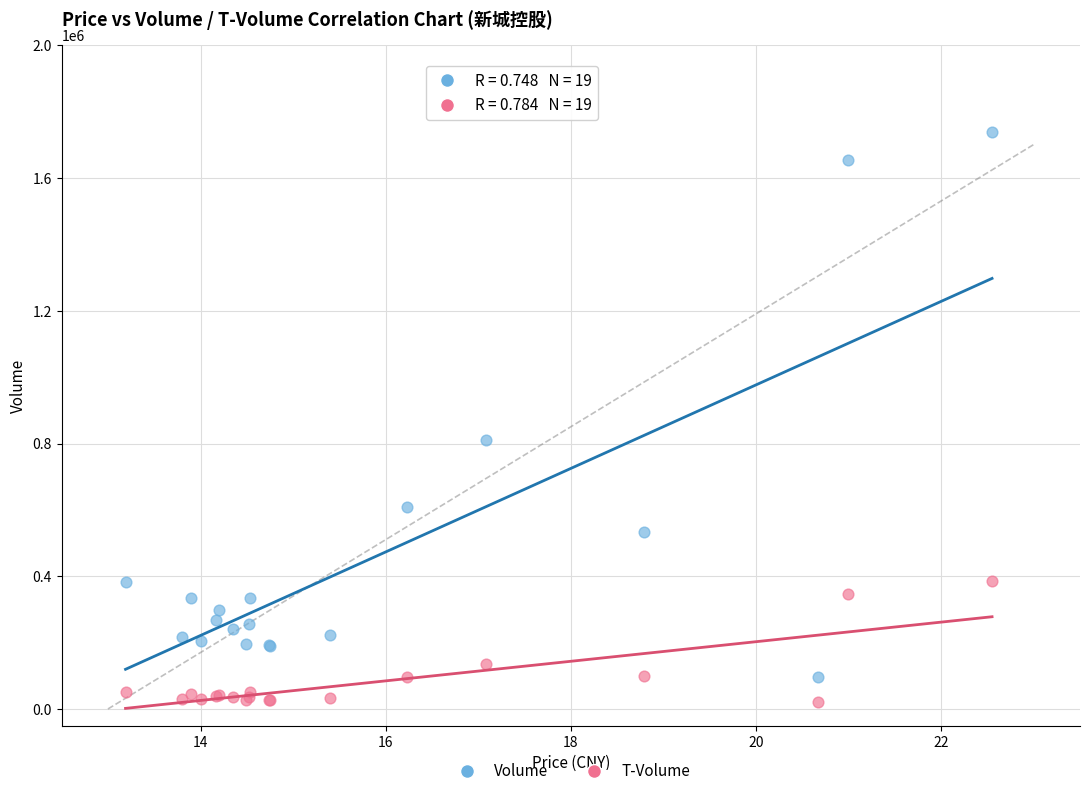

In the Volume series, what Y value is closest to 918258?

811632